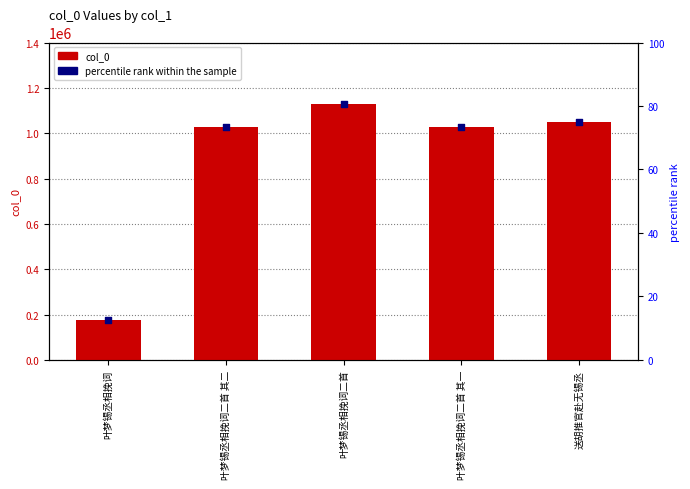

Which series has the largest total across all categories?

col_0